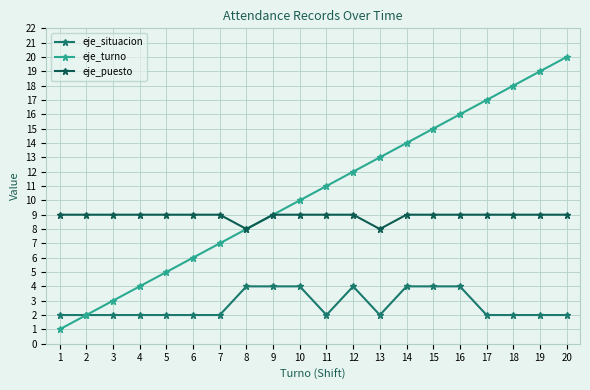

What is the total value across all series at 20?

31